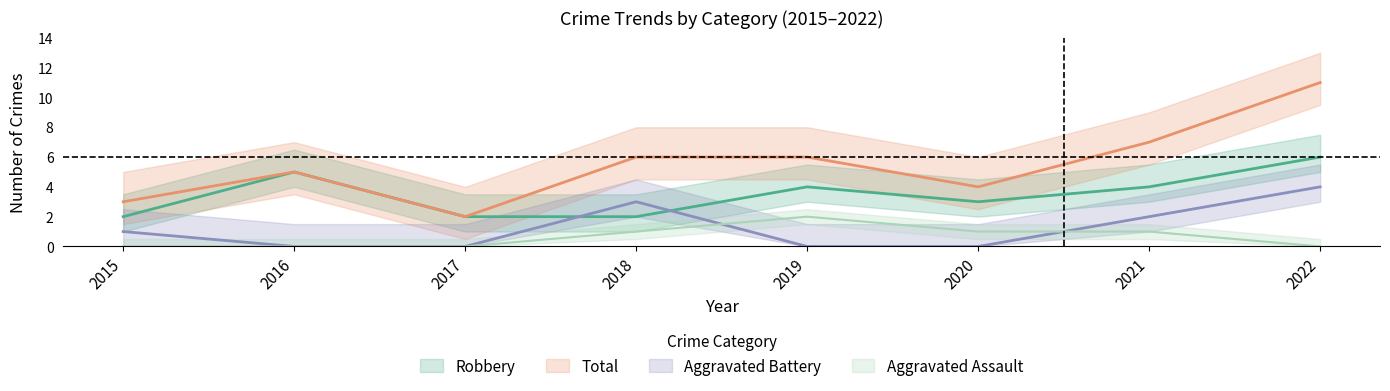

True or false: Aggravated Battery and Total cross at least once.

False